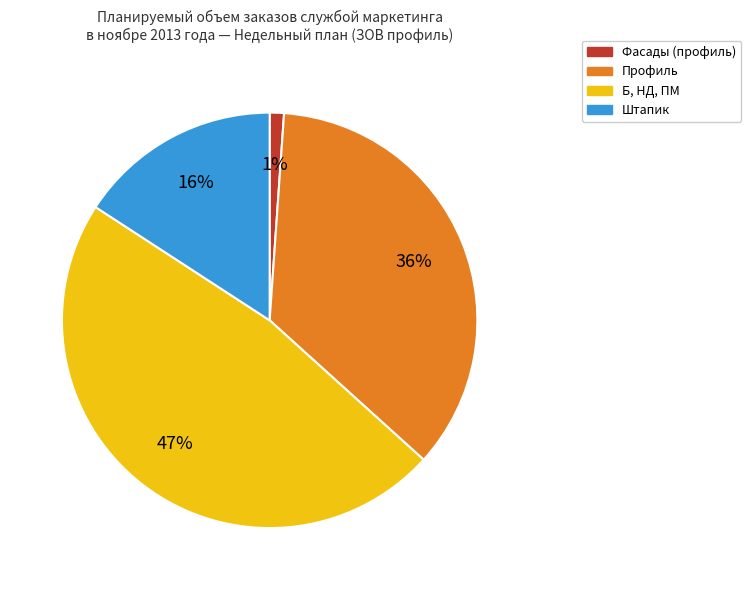

Is it true that Фасады (профиль) is 1% of the pie?

True